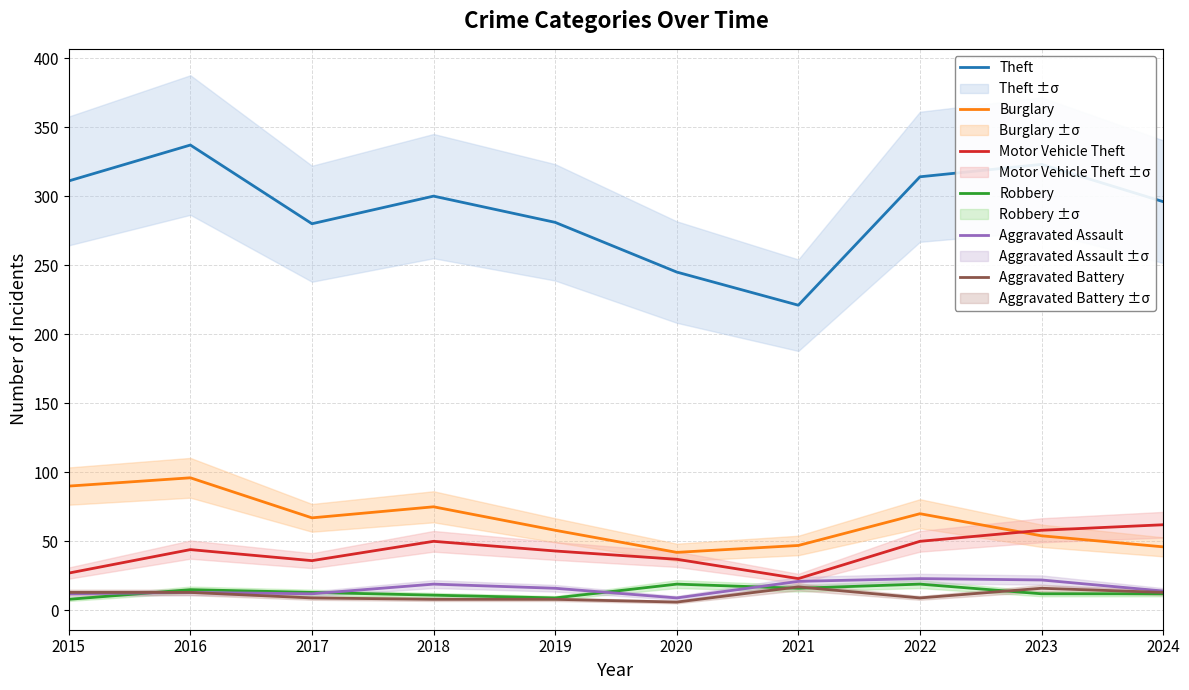

Reading left to right, what are all the values shown in this chart?

Theft: 311	337	280	300	281	245	221	314	323	296
Burglary: 90	96	67	75	58	42	47	70	54	46
Motor Vehicle Theft: 27	44	36	50	43	37	23	50	58	62
Robbery: 8	15	13	11	9	19	16	19	12	12
Aggravated Assault: 12	13	12	19	16	9	21	23	22	14
Aggravated Battery: 13	13	9	8	8	6	17	9	16	13